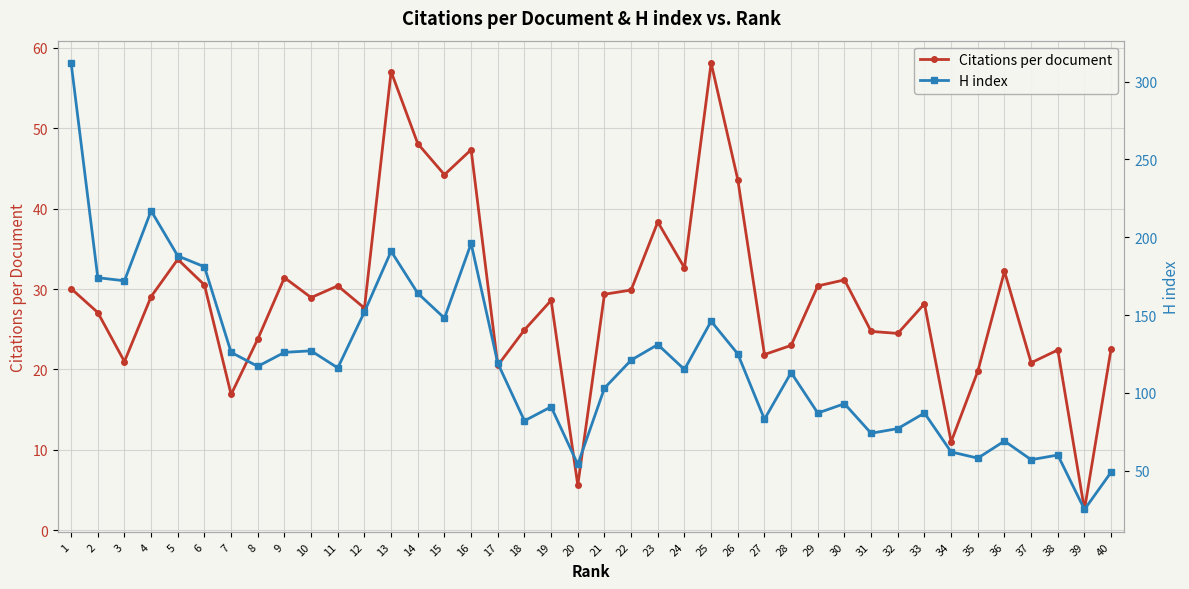

What is the maximum value shown in the chart?

312.0